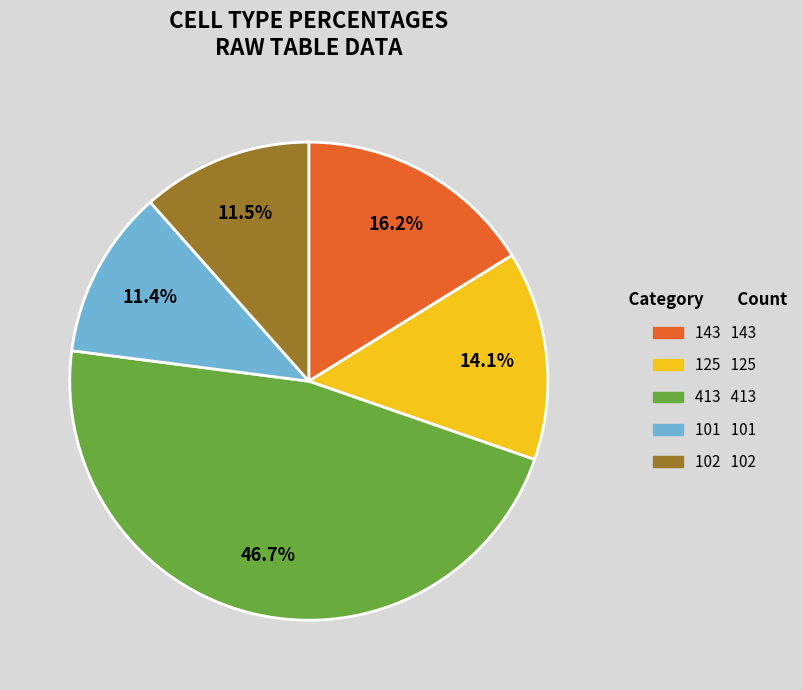

Is there a majority slice in this chart?

No